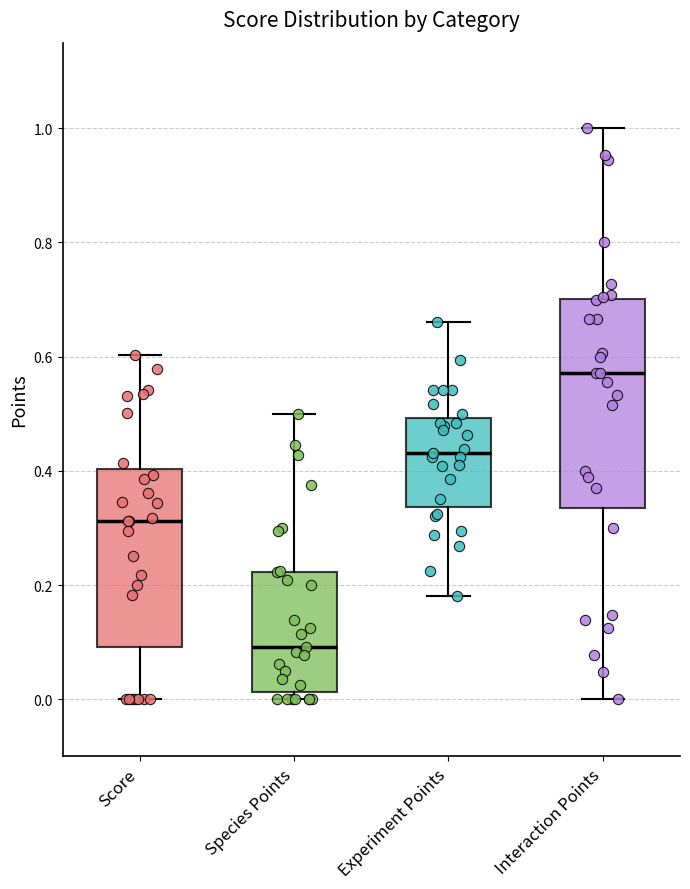

Reading left to right, transcribe this box plot: for each box, give where its median line is, the range the box spans, and where its two whiskers end, as read against the y-axis. The values are not printed on the chart, so give them approximately, as read against the axis.

Score: median 0.32, box 0.10 to 0.40, whiskers 0.00 to 0.60
Species Points: median 0.10, box 0.02 to 0.22, whiskers 0.00 to 0.50
Experiment Points: median 0.44, box 0.34 to 0.50, whiskers 0.18 to 0.66
Interaction Points: median 0.58, box 0.34 to 0.70, whiskers 0.00 to 1.00